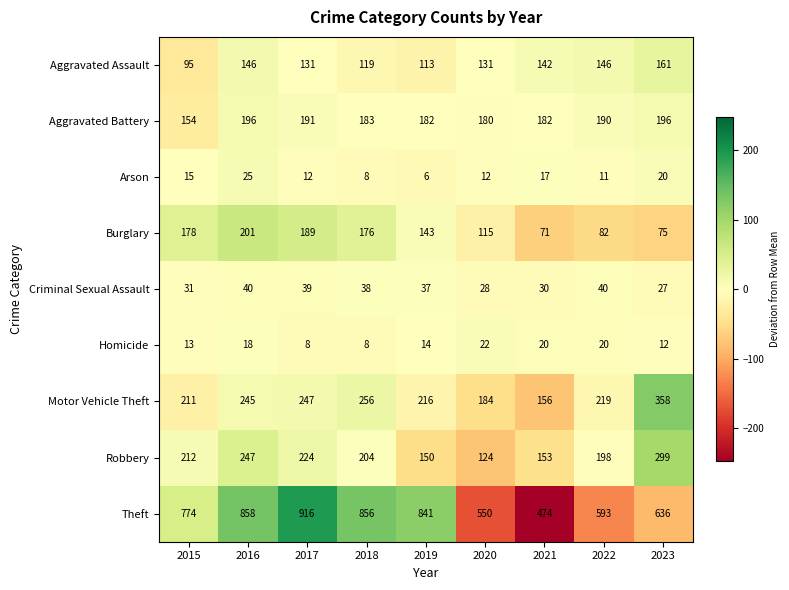

Between 2022 and 2023, which series saw the biggest shift?

Motor Vehicle Theft